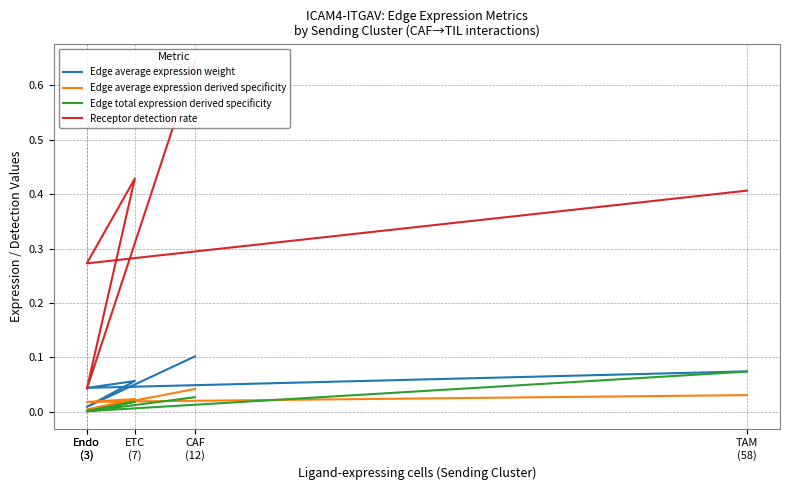

True or false: Edge average expression derived specificity has a value of 0.0 at Endo
(3).

False